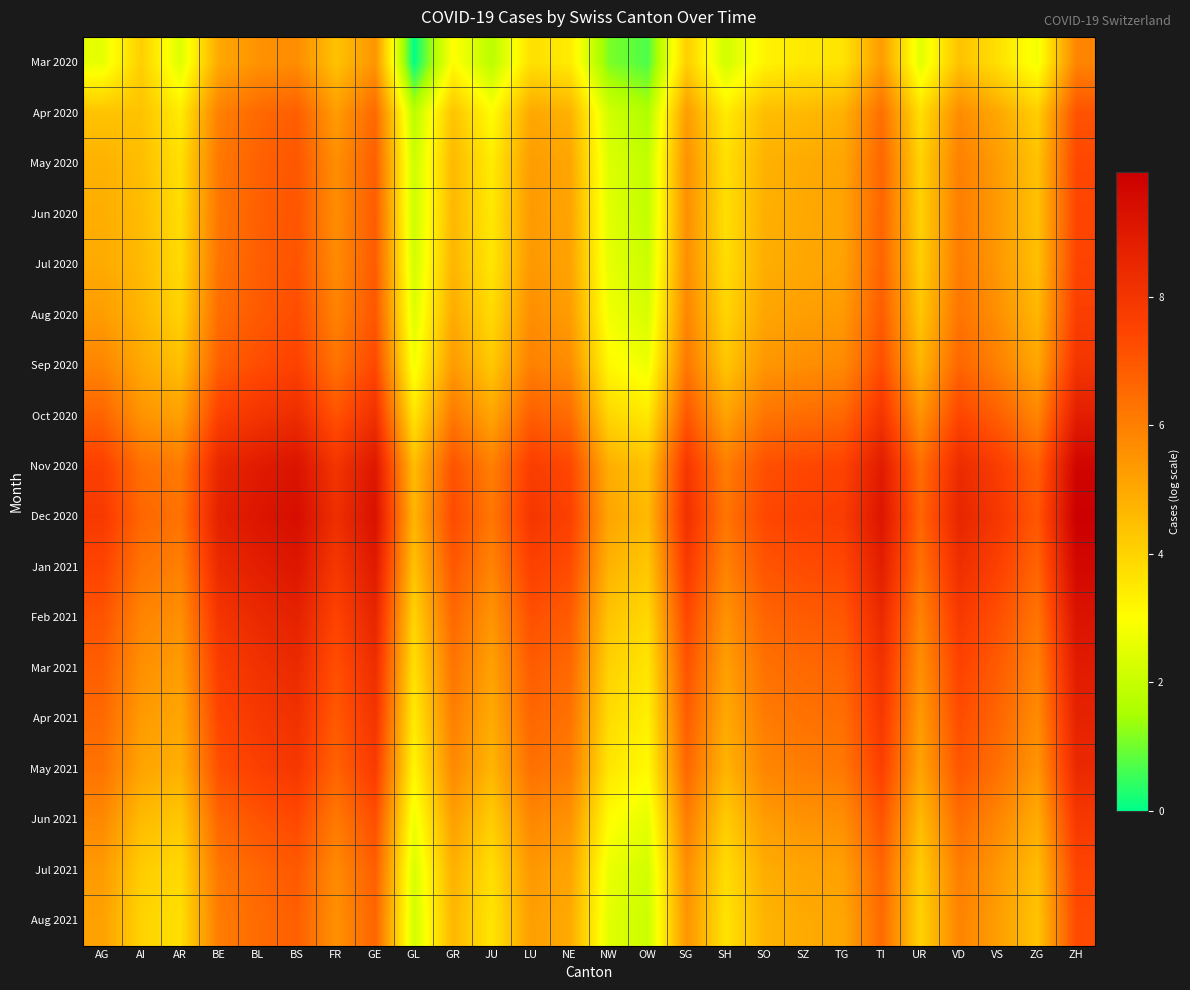

Reading right to left, what are all the values shown in this chart?

Mar 2020: ZH=5.9	ZG=2.8	VS=3.7	VD=4.4	UR=2.5	TI=5.3	TG=3.6	SZ=3.5	SO=3.3	SH=2.2	SG=4.1	OW=0.7	NW=1.1	NE=3.4	LU=3.7	JU=1.8	GR=3.0	GL=0.0	GE=5.5	FR=4.4	BS=5.7	BL=5.5	BE=5.0	AR=2.4	AI=4.1	AG=2.6
Apr 2020: ZH=7.1	ZG=4.1	VS=5.0	VD=5.7	UR=3.7	TI=6.4	TG=4.8	SZ=4.6	SO=4.5	SH=3.4	SG=5.3	OW=1.6	NW=2.2	NE=4.8	LU=5.0	JU=3.0	GR=4.4	GL=1.8	GE=6.6	FR=5.3	BS=6.8	BL=6.6	BE=6.0	AR=3.4	AI=4.4	AG=4.4
May 2020: ZH=7.4	ZG=4.4	VS=5.3	VD=6.0	UR=4.0	TI=6.6	TG=5.1	SZ=4.9	SO=4.8	SH=3.7	SG=5.6	OW=1.9	NW=2.4	NE=5.1	LU=5.3	JU=3.4	GR=4.6	GL=2.1	GE=6.8	FR=5.6	BS=7.0	BL=6.7	BE=6.2	AR=3.7	AI=4.5	AG=4.8
Jun 2020: ZH=7.4	ZG=4.4	VS=5.4	VD=6.0	UR=4.1	TI=6.7	TG=5.1	SZ=5.0	SO=4.8	SH=3.7	SG=5.6	OW=1.9	NW=2.5	NE=5.1	LU=5.4	JU=3.5	GR=4.7	GL=2.1	GE=6.9	FR=5.7	BS=7.0	BL=6.8	BE=6.3	AR=3.8	AI=4.6	AG=4.9
Jul 2020: ZH=7.5	ZG=4.5	VS=5.4	VD=6.1	UR=4.1	TI=6.7	TG=5.1	SZ=5.0	SO=4.9	SH=3.8	SG=5.6	OW=2.1	NW=2.6	NE=5.1	LU=5.4	JU=3.6	GR=4.7	GL=2.2	GE=6.9	FR=5.7	BS=7.1	BL=6.8	BE=6.3	AR=3.8	AI=4.6	AG=4.9
Aug 2020: ZH=7.7	ZG=4.7	VS=5.6	VD=6.3	UR=4.3	TI=6.9	TG=5.4	SZ=5.3	SO=5.1	SH=4.0	SG=5.8	OW=2.3	NW=2.8	NE=5.3	LU=5.6	JU=3.8	GR=4.9	GL=2.4	GE=7.0	FR=5.9	BS=7.2	BL=6.9	BE=6.5	AR=4.0	AI=4.7	AG=5.3
Sep 2020: ZH=8.0	ZG=5.0	VS=6.0	VD=6.6	UR=4.7	TI=7.2	TG=5.7	SZ=5.6	SO=5.4	SH=4.3	SG=6.2	OW=2.7	NW=3.1	NE=5.7	LU=6.0	JU=4.3	GR=5.4	GL=2.8	GE=7.4	FR=6.3	BS=7.6	BL=7.2	BE=6.8	AR=4.5	AI=5.0	AG=5.9
Oct 2020: ZH=8.8	ZG=5.9	VS=6.8	VD=7.4	UR=5.5	TI=8.0	TG=6.6	SZ=6.5	SO=6.3	SH=5.1	SG=7.0	OW=3.5	NW=3.9	NE=6.5	LU=6.8	JU=5.1	GR=6.2	GL=3.6	GE=8.2	FR=7.1	BS=8.3	BL=8.0	BE=7.6	AR=5.2	AI=5.5	AG=6.7
Nov 2020: ZH=9.7	ZG=6.8	VS=7.7	VD=8.3	UR=6.4	TI=8.9	TG=7.5	SZ=7.4	SO=7.2	SH=6.0	SG=7.9	OW=4.4	NW=4.9	NE=7.4	LU=7.7	JU=6.0	GR=7.1	GL=4.5	GE=9.1	FR=8.0	BS=9.2	BL=8.9	BE=8.5	AR=6.1	AI=6.4	AG=7.6
Dec 2020: ZH=10.0	ZG=7.0	VS=7.9	VD=8.6	UR=6.6	TI=9.1	TG=7.7	SZ=7.6	SO=7.4	SH=6.3	SG=8.1	OW=4.6	NW=5.1	NE=7.6	LU=7.9	JU=6.2	GR=7.3	GL=4.7	GE=9.3	FR=8.2	BS=9.4	BL=9.1	BE=8.7	AR=6.3	AI=6.6	AG=7.8
Jan 2021: ZH=9.6	ZG=6.7	VS=7.6	VD=8.2	UR=6.3	TI=8.8	TG=7.4	SZ=7.3	SO=7.0	SH=5.9	SG=7.8	OW=4.3	NW=4.8	NE=7.3	LU=7.6	JU=5.9	GR=7.0	GL=4.4	GE=9.0	FR=7.9	BS=9.1	BL=8.8	BE=8.4	AR=6.0	AI=6.3	AG=7.5
Feb 2021: ZH=9.2	ZG=6.3	VS=7.2	VD=7.8	UR=5.9	TI=8.4	TG=7.0	SZ=6.9	SO=6.6	SH=5.5	SG=7.4	OW=3.9	NW=4.4	NE=6.9	LU=7.2	JU=5.5	GR=6.6	GL=4.0	GE=8.6	FR=7.5	BS=8.7	BL=8.4	BE=8.0	AR=5.6	AI=5.9	AG=7.1
Mar 2021: ZH=8.9	ZG=6.0	VS=6.9	VD=7.5	UR=5.6	TI=8.1	TG=6.7	SZ=6.6	SO=6.3	SH=5.2	SG=7.1	OW=3.6	NW=4.0	NE=6.6	LU=6.9	JU=5.2	GR=6.3	GL=3.7	GE=8.3	FR=7.2	BS=8.4	BL=8.1	BE=7.7	AR=5.3	AI=5.6	AG=6.8
Apr 2021: ZH=8.7	ZG=5.7	VS=6.6	VD=7.3	UR=5.4	TI=7.9	TG=6.4	SZ=6.3	SO=6.1	SH=5.0	SG=6.8	OW=3.3	NW=3.8	NE=6.3	LU=6.6	JU=4.9	GR=6.0	GL=3.4	GE=8.0	FR=6.9	BS=8.1	BL=7.9	BE=7.5	AR=5.1	AI=5.4	AG=6.6
May 2021: ZH=8.4	ZG=5.5	VS=6.4	VD=7.0	UR=5.1	TI=7.6	TG=6.2	SZ=6.1	SO=5.8	SH=4.7	SG=6.6	OW=3.1	NW=3.6	NE=6.1	LU=6.4	JU=4.7	GR=5.8	GL=3.2	GE=7.8	FR=6.7	BS=7.9	BL=7.6	BE=7.2	AR=4.8	AI=5.1	AG=6.3
Jun 2021: ZH=7.9	ZG=4.9	VS=5.8	VD=6.5	UR=4.6	TI=7.1	TG=5.6	SZ=5.5	SO=5.3	SH=4.2	SG=6.1	OW=2.6	NW=3.0	NE=5.5	LU=5.8	JU=4.2	GR=5.2	GL=2.7	GE=7.2	FR=6.2	BS=7.4	BL=7.1	BE=6.7	AR=4.3	AI=4.6	AG=5.8
Jul 2021: ZH=7.5	ZG=4.5	VS=5.4	VD=6.1	UR=4.2	TI=6.7	TG=5.2	SZ=5.1	SO=4.9	SH=3.8	SG=5.6	OW=2.2	NW=2.6	NE=5.1	LU=5.4	JU=3.7	GR=4.8	GL=2.3	GE=6.8	FR=5.7	BS=6.9	BL=6.7	BE=6.2	AR=3.9	AI=4.2	AG=5.4
Aug 2021: ZH=7.3	ZG=4.4	VS=5.3	VD=5.9	UR=4.0	TI=6.5	TG=5.0	SZ=4.9	SO=4.7	SH=3.6	SG=5.5	OW=2.1	NW=2.5	NE=5.0	LU=5.3	JU=3.6	GR=4.7	GL=2.2	GE=6.7	FR=5.6	BS=6.8	BL=6.5	BE=6.1	AR=3.7	AI=4.0	AG=5.2